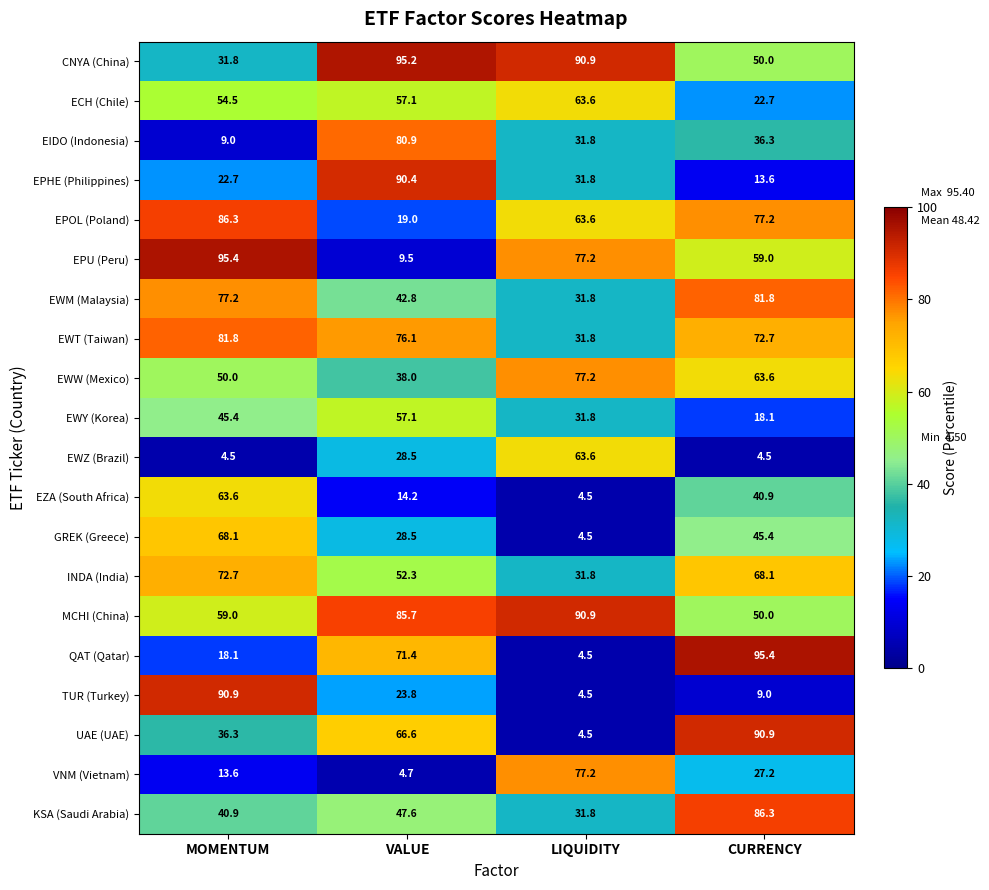

How many distinct data groups are displayed?

20